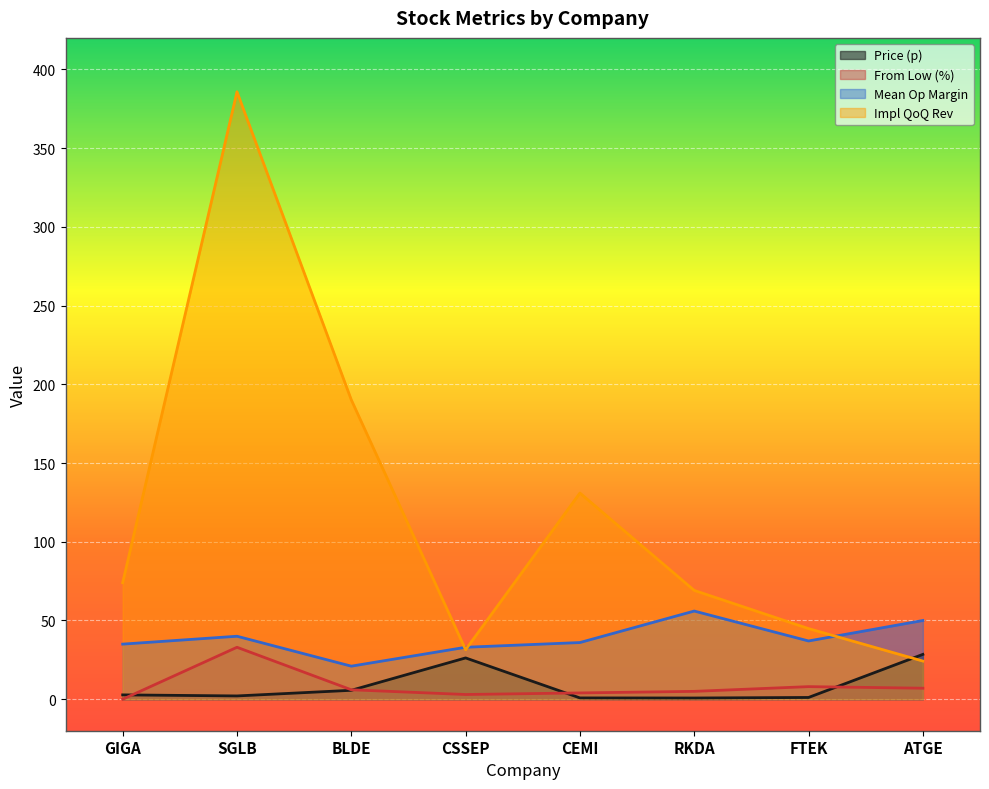

Reading right to left, what are all the values shown in this chart?

p: 28.5	1.1	0.8	0.8	26.2	5.7	2.1	2.8
from_low: 7.0	8.0	5.0	4.0	3.0	6.0	33.0	0.0
mean_OpMarg: 50.0	37.0	56.0	36.0	33.0	21.0	40.0	35.0
ImplQoQRev: 24.2	44.9	69.1	130.9	31.4	190.1	385.8	74.0